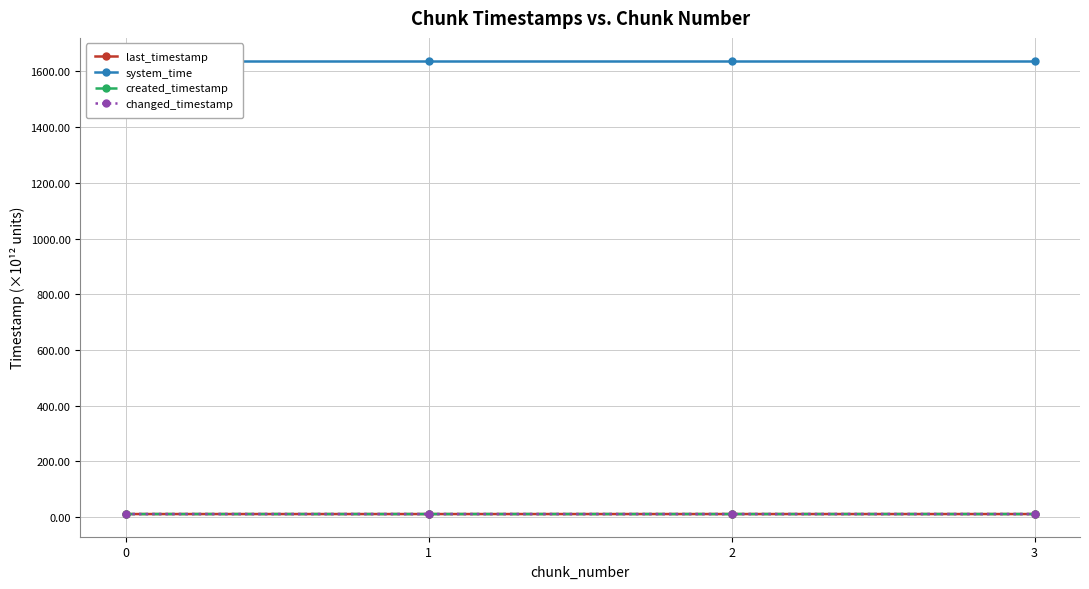

What are all the series names shown in the legend?

last_timestamp, system_time, created_timestamp, changed_timestamp